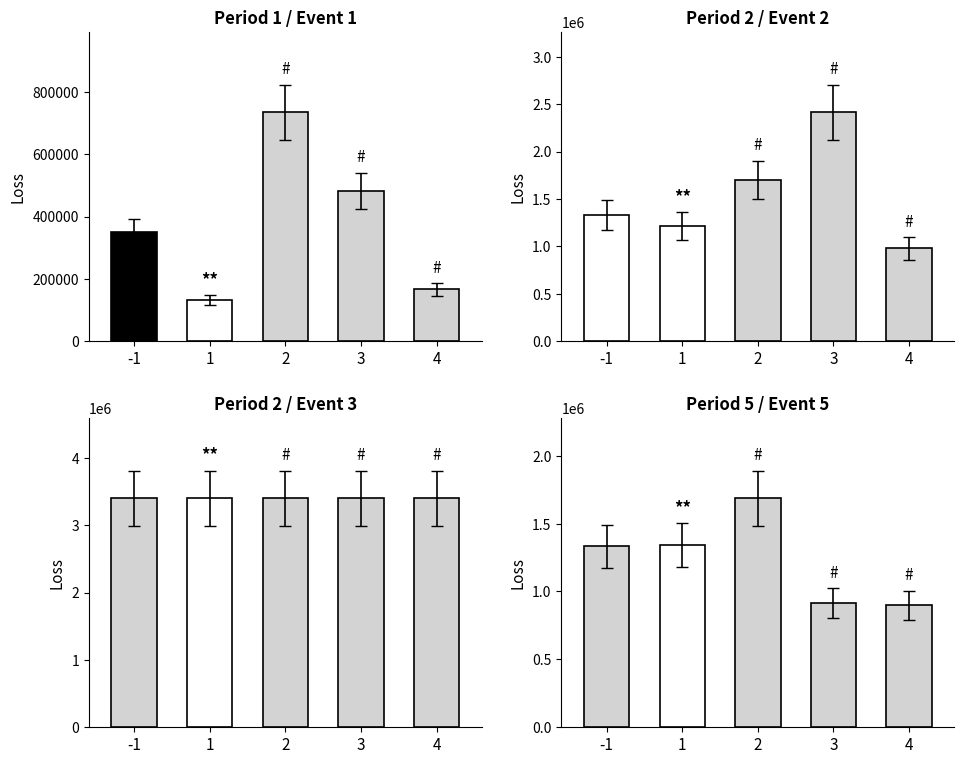

What is the value of the Period 5 (EventId 5) bar at the 4th from the left?

912356.3